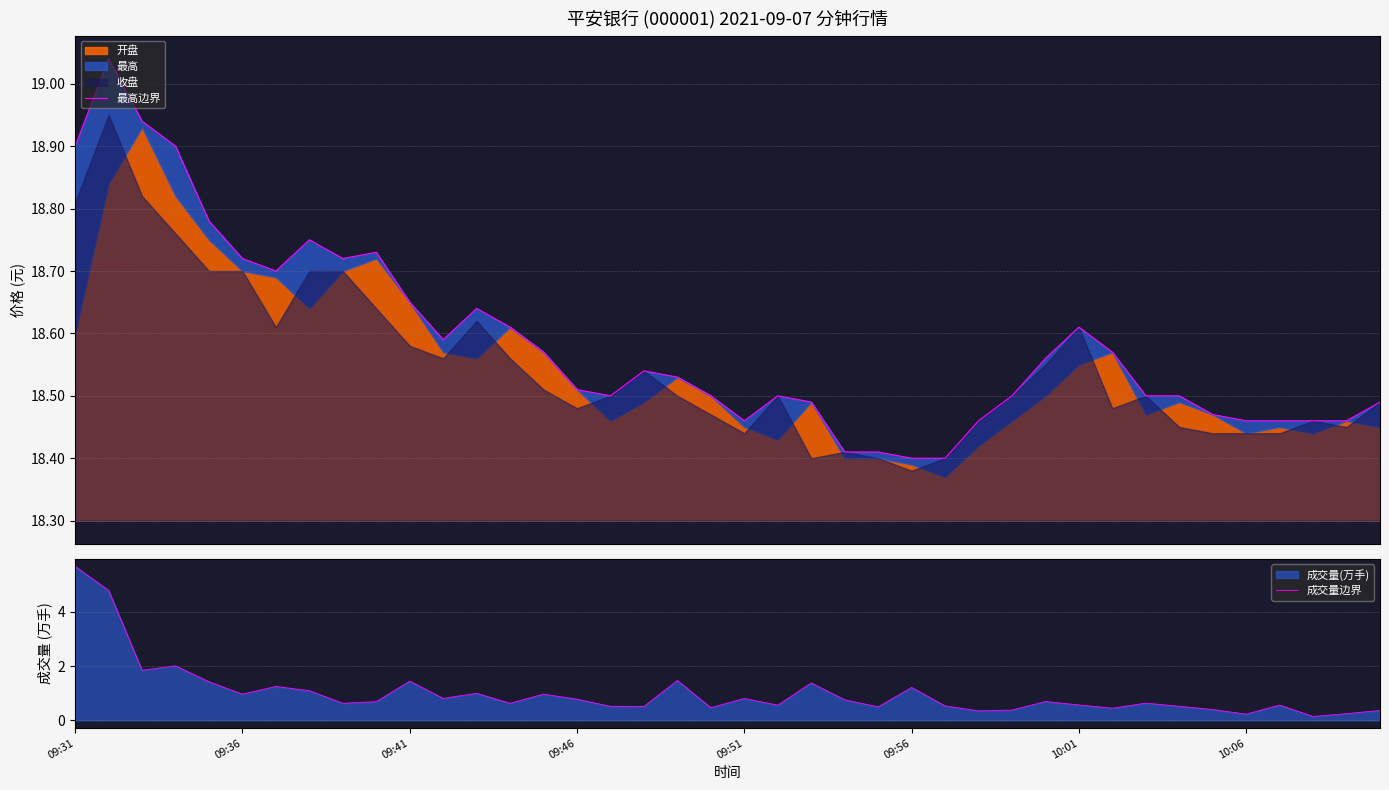

What is the highest value of the 成交量边界 series?

5.7